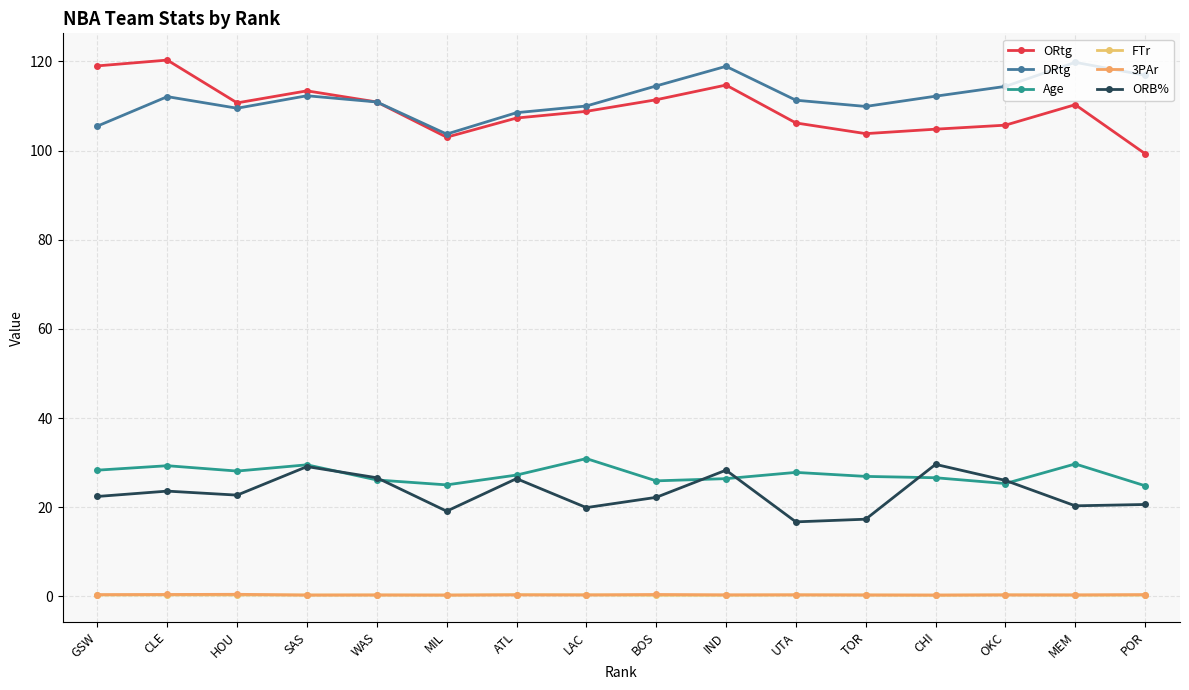

What position from the right is IND?

7